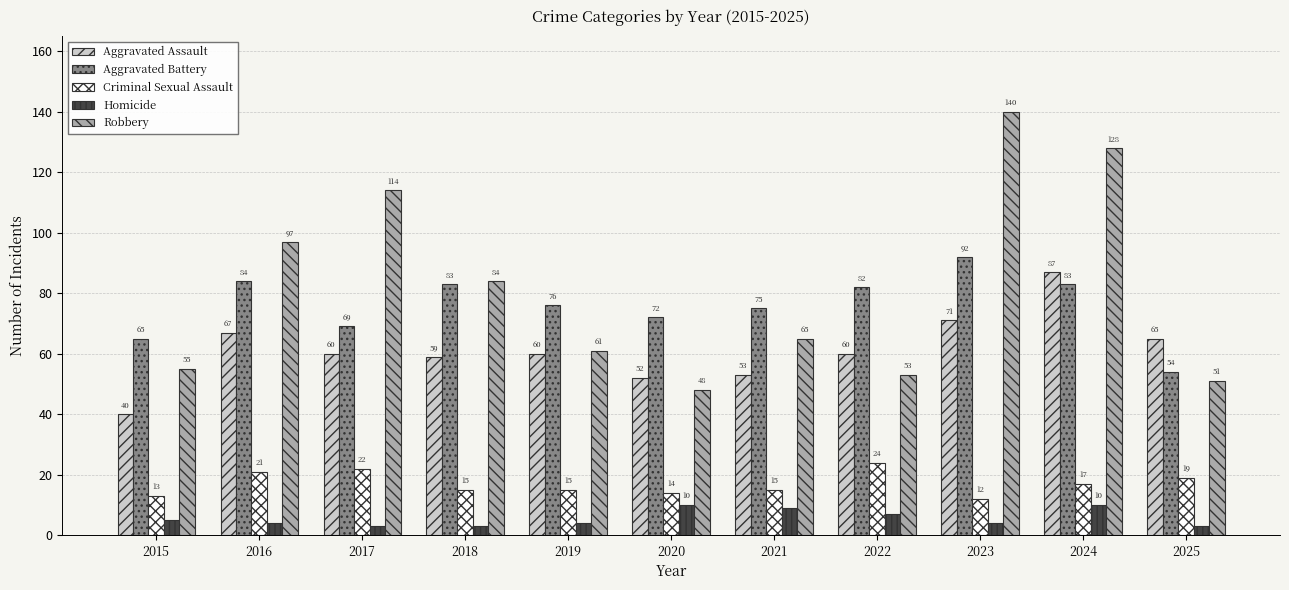

What is the minimum value for Robbery?

48